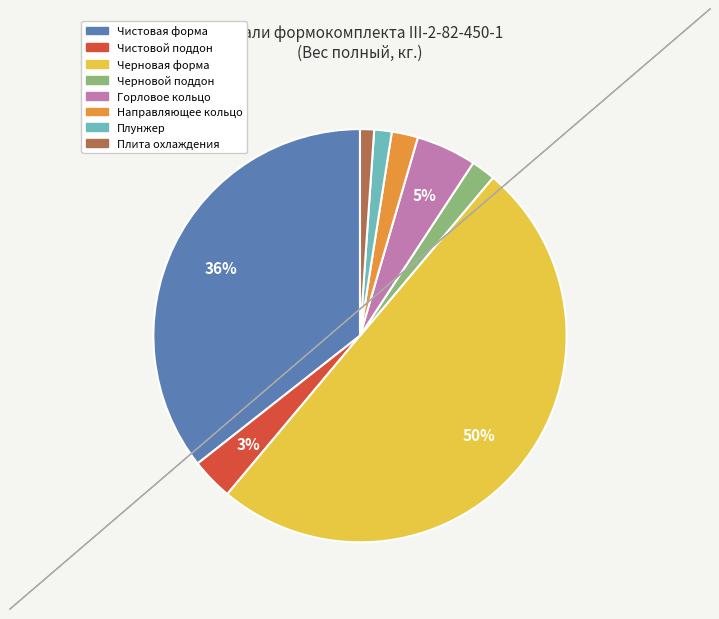

Which category has the biggest portion of the pie?

Черновая форма